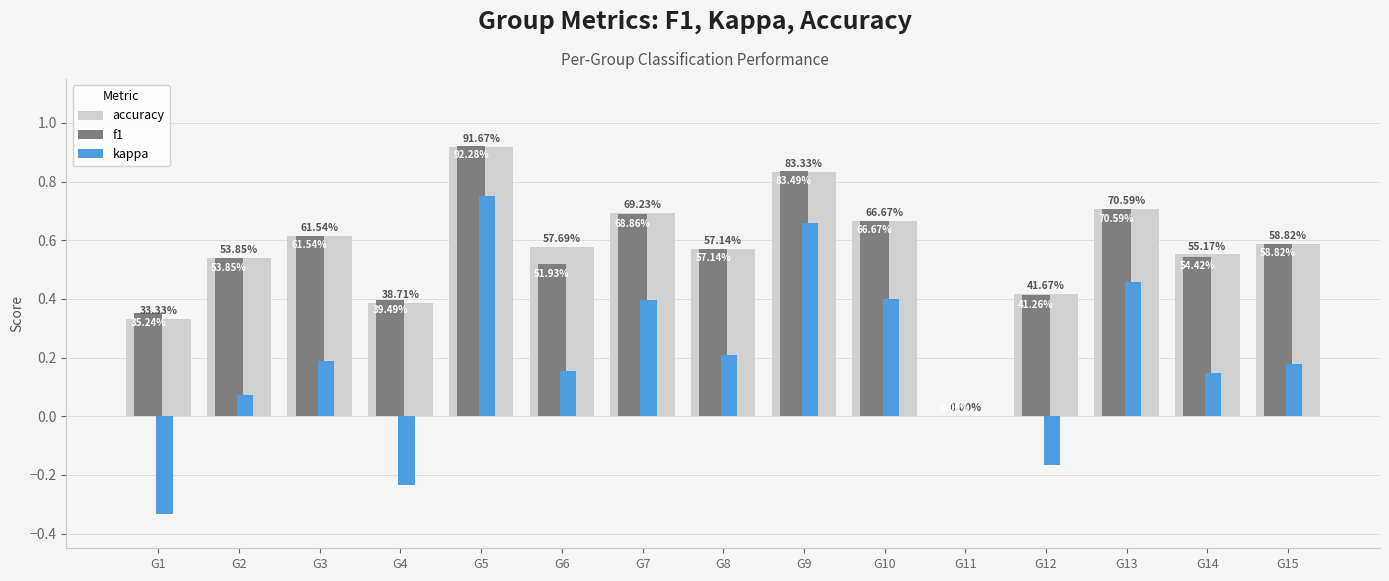

Does the chart contain stacked bars?

No